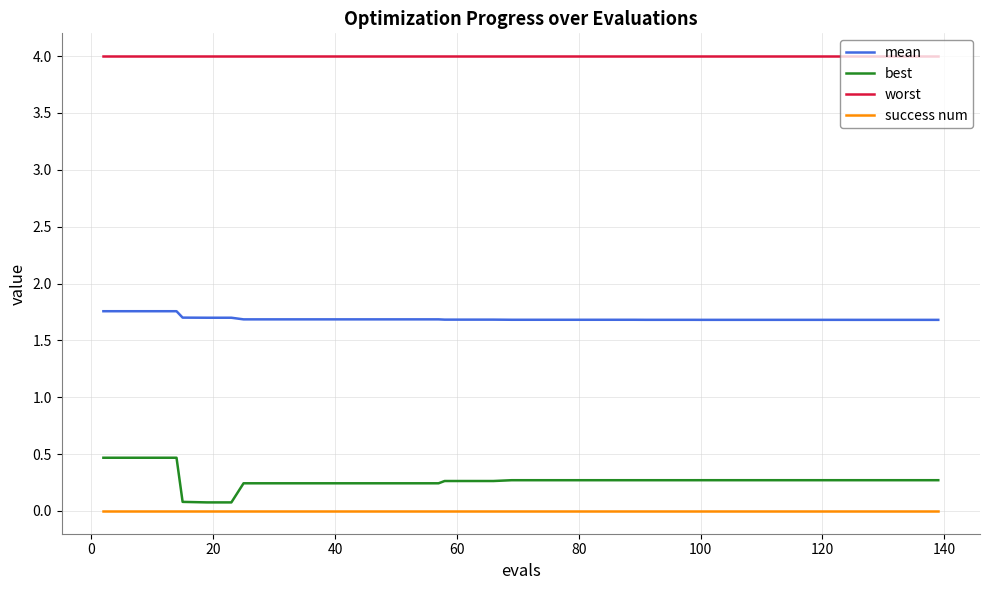

List the series in order of their peak value, highest first.

worst, mean, best, success num